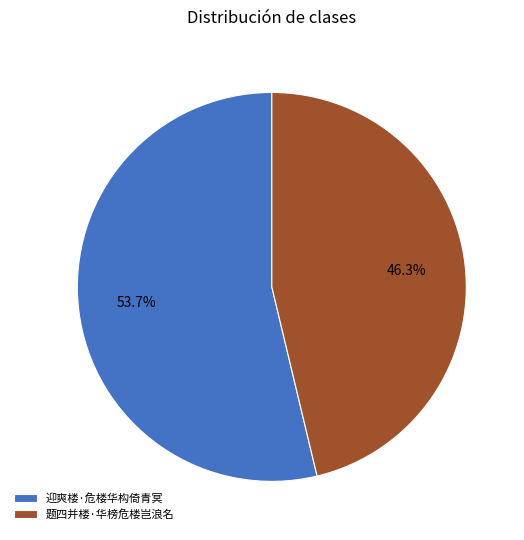

What is the total percentage of 迎爽楼·危楼华构倚青冥 and 题四并楼·华榜危楼岂浪名?

100.0%